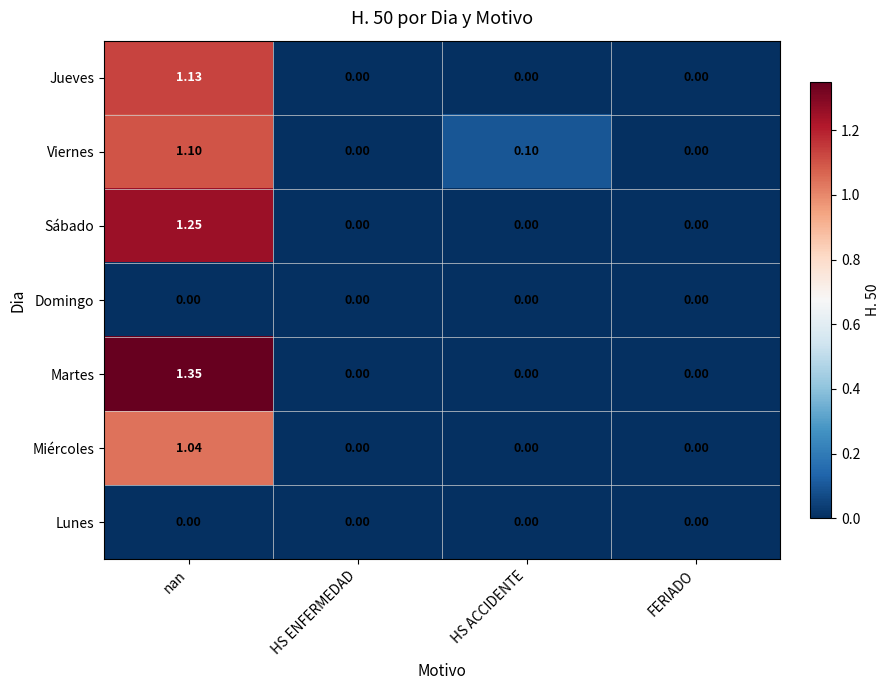

Which series has the largest total across all categories?

Martes